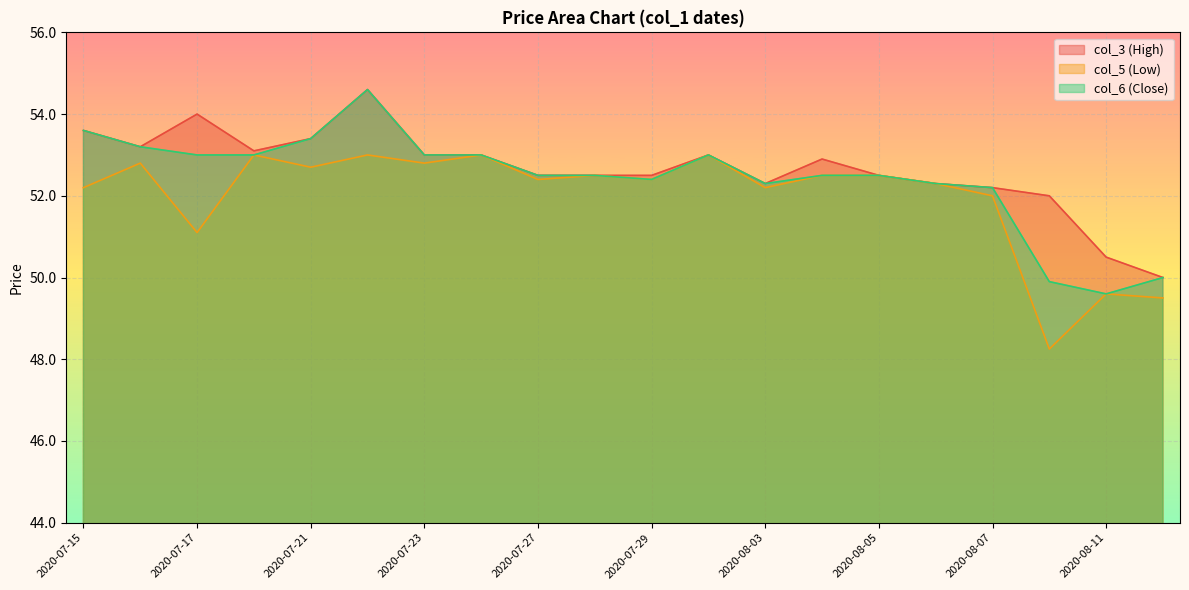

Rank the series at 2020-08-12 from lowest to highest value.

col_5 (Low), col_3 (High), col_6 (Close)